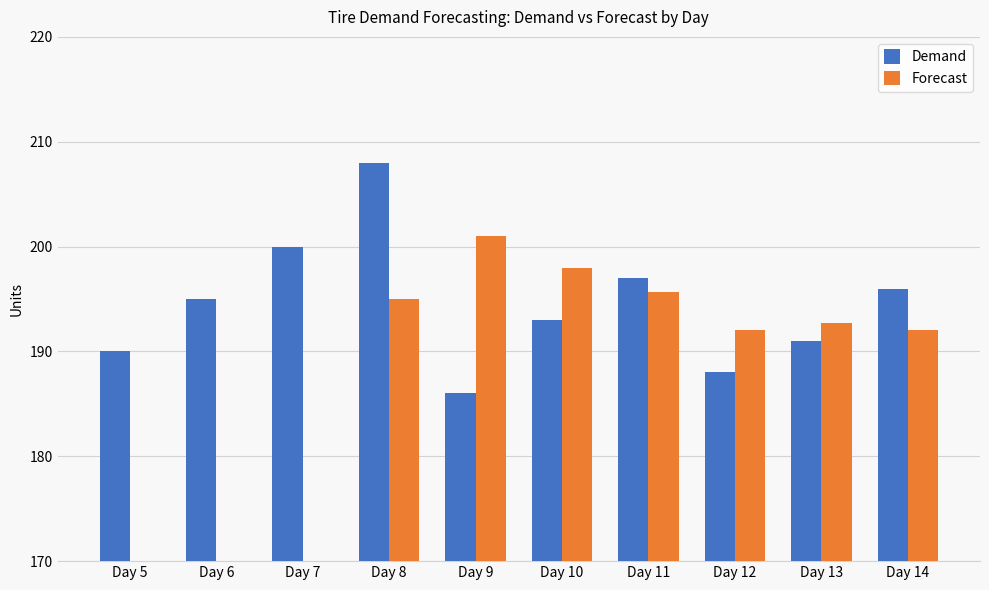

What is the total value across all series at Day 12?

380.0